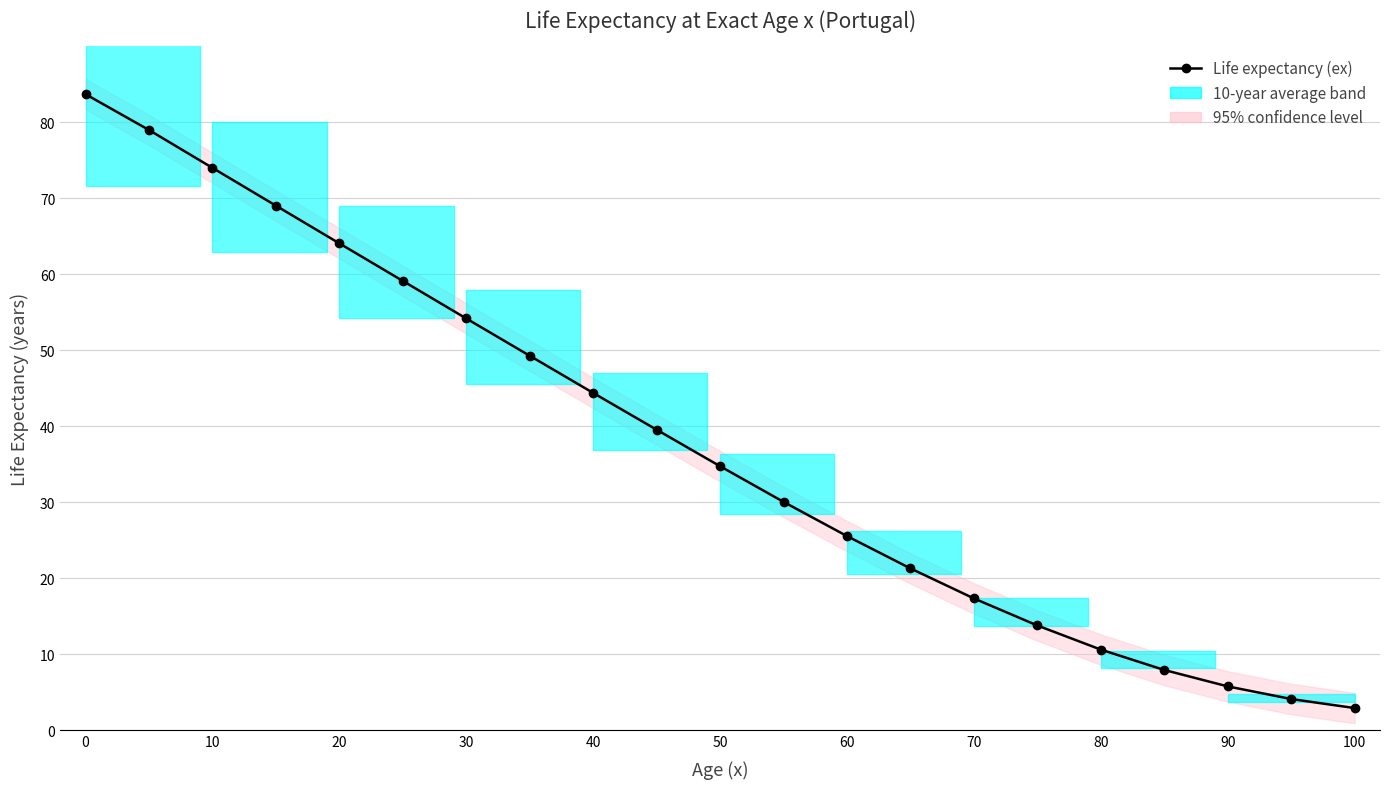

Is it true that the value at 10 is 117.3?

False